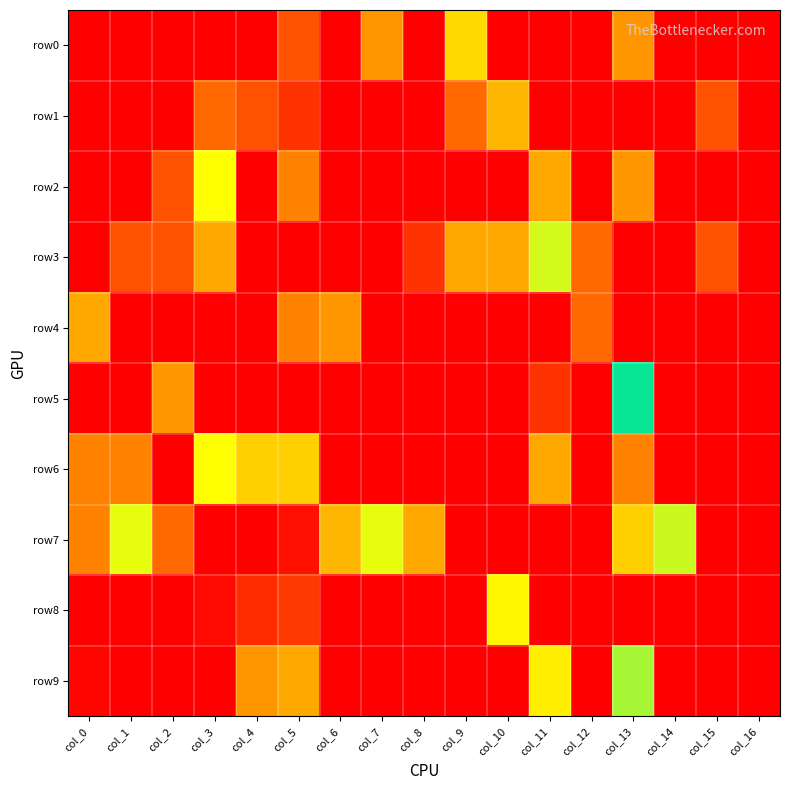

What is the greatest value displayed?

8.1